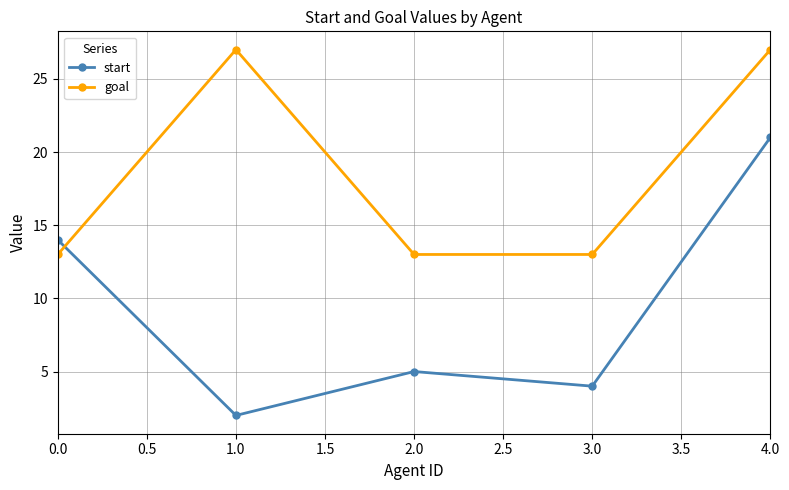

What is the value of the goal point at the 2nd from the left?

27